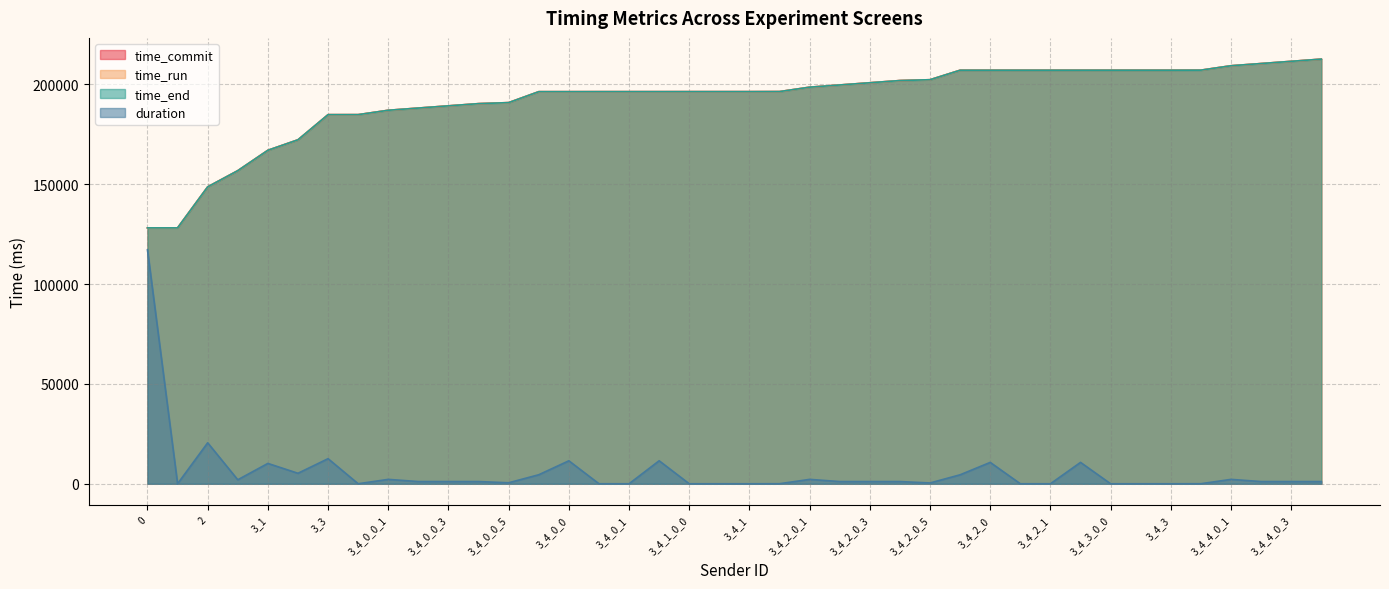

True or false: time_run and time_commit intersect in this chart.

False